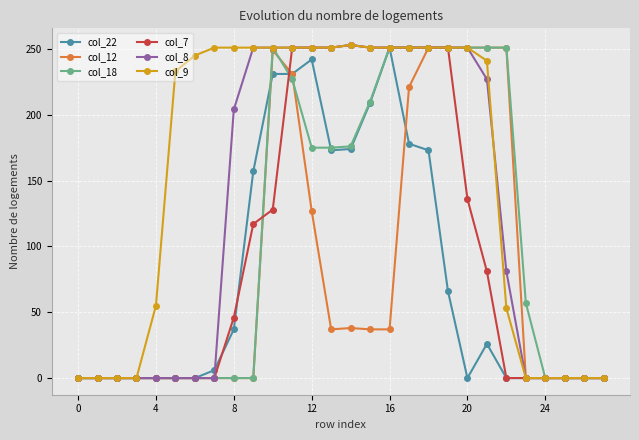

How many values in the col_8 series are below 204?

14